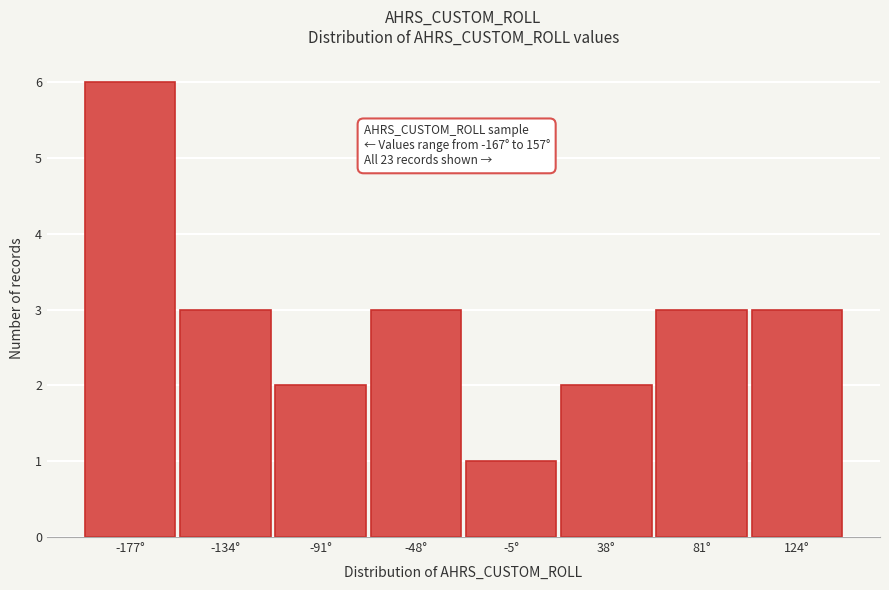

Reading left to right, list all the values displayed in this chart.

6	3	2	3	1	2	3	3